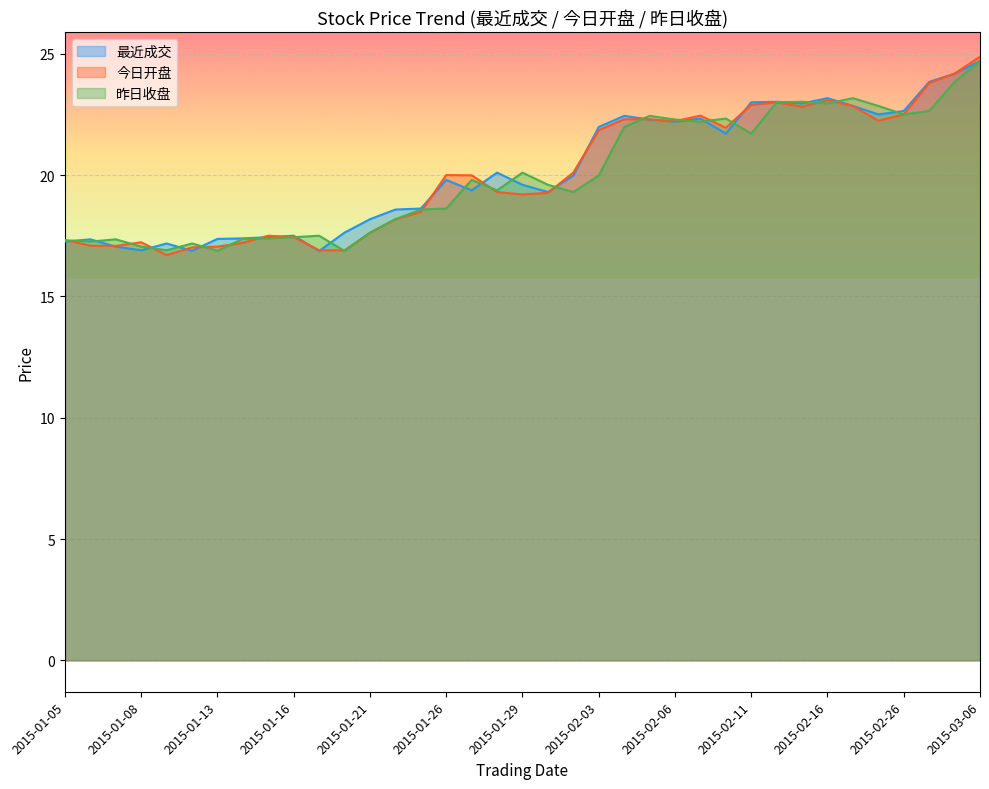

How many series are shown in this chart?

3